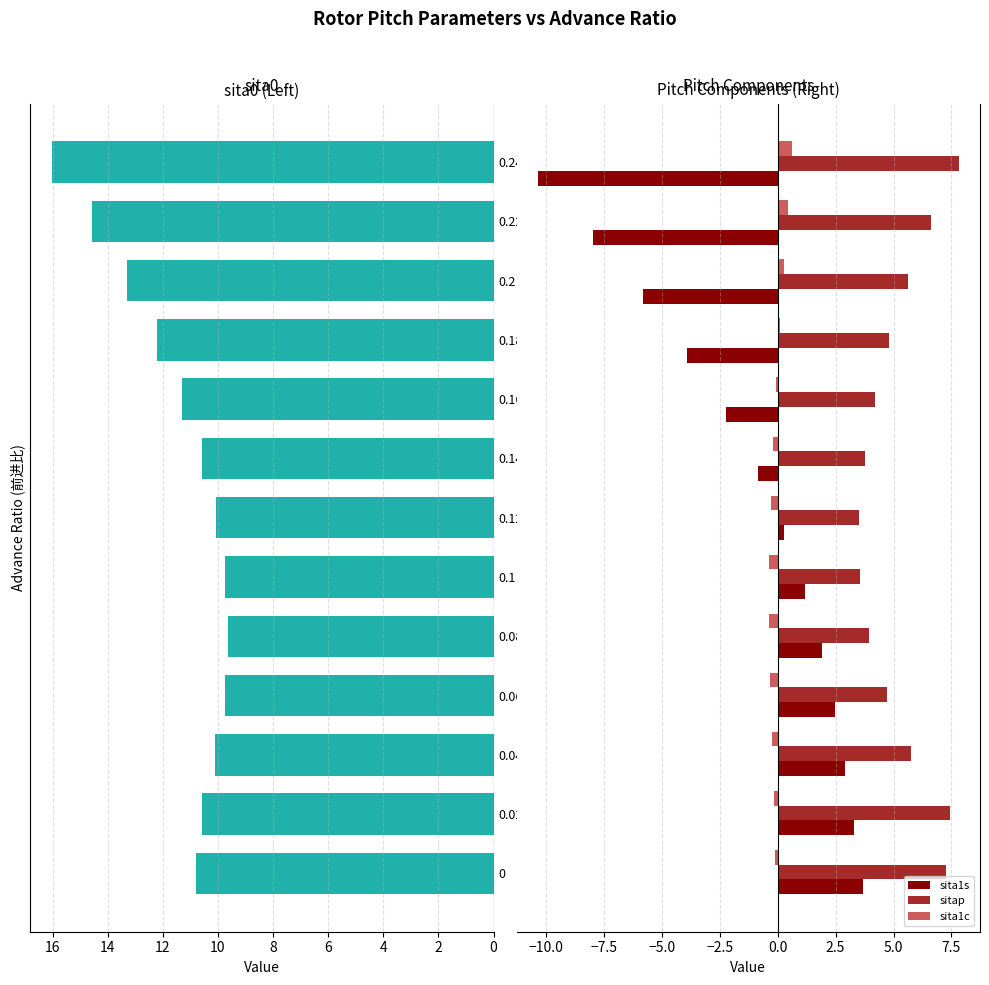

How many distinct data groups are displayed?

4